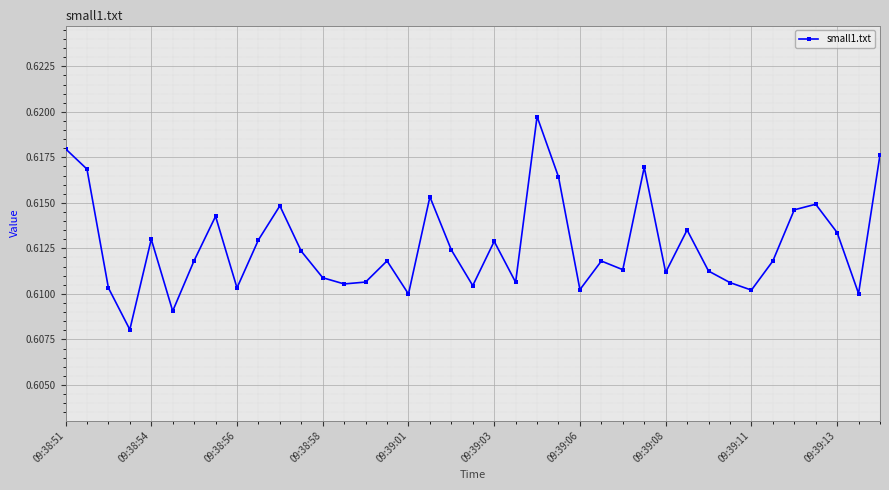

True or false: there are more than 0 points higher than both neighbors.

True